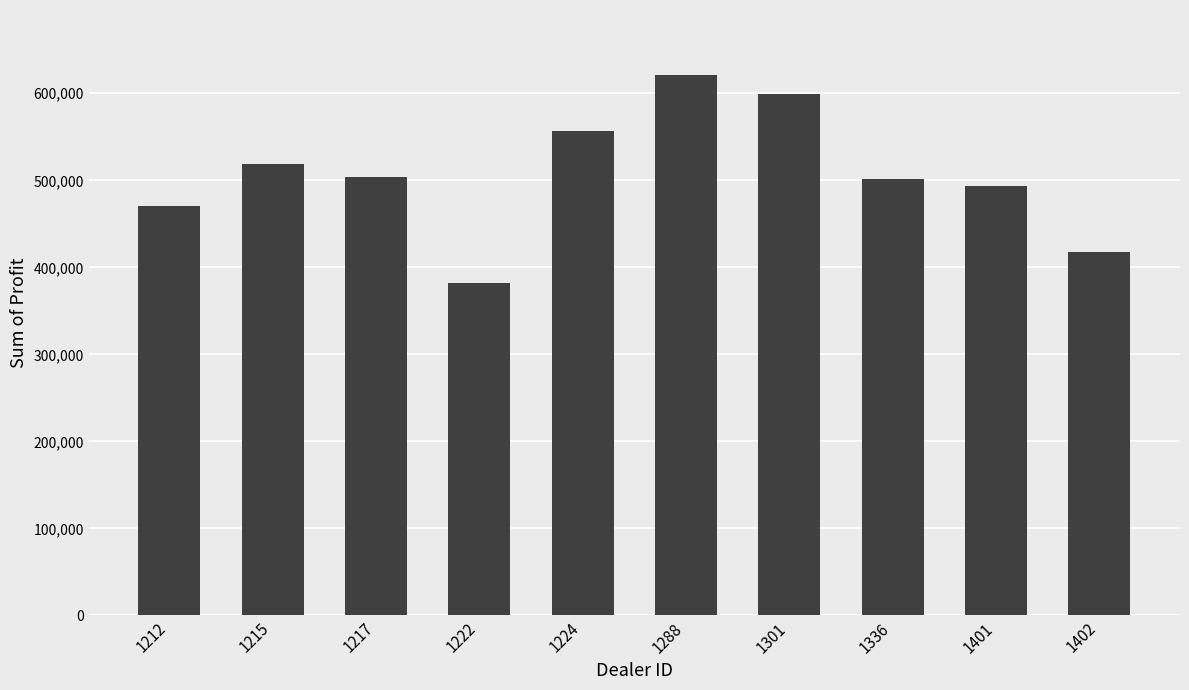

Which has a higher value, 1222 or 1402?

1402